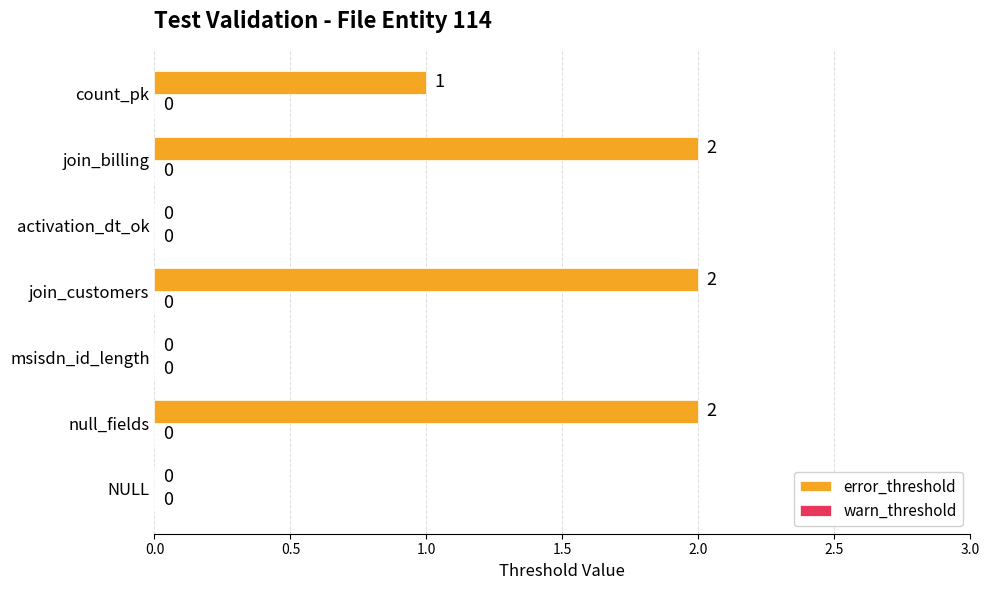

Which has a higher value, null_fields or NULL?

null_fields